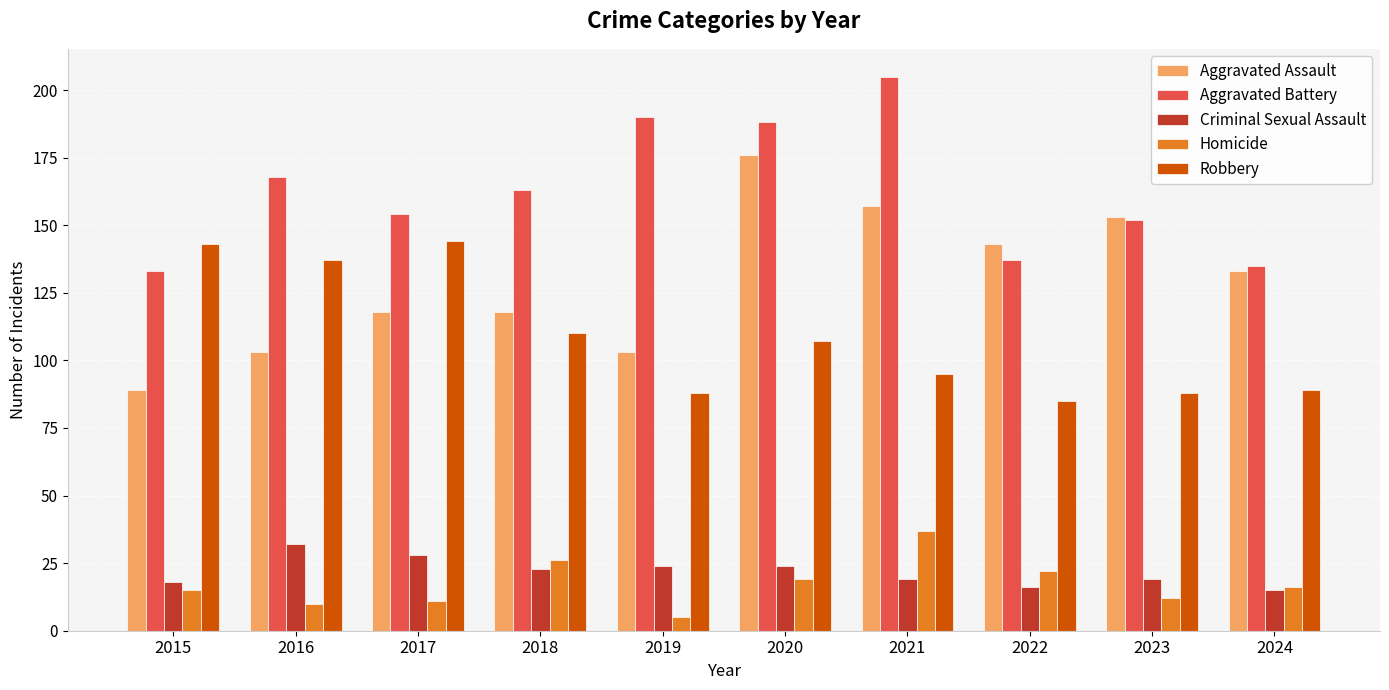

What is the value of the Aggravated Battery bar at the 8th from the left?

137